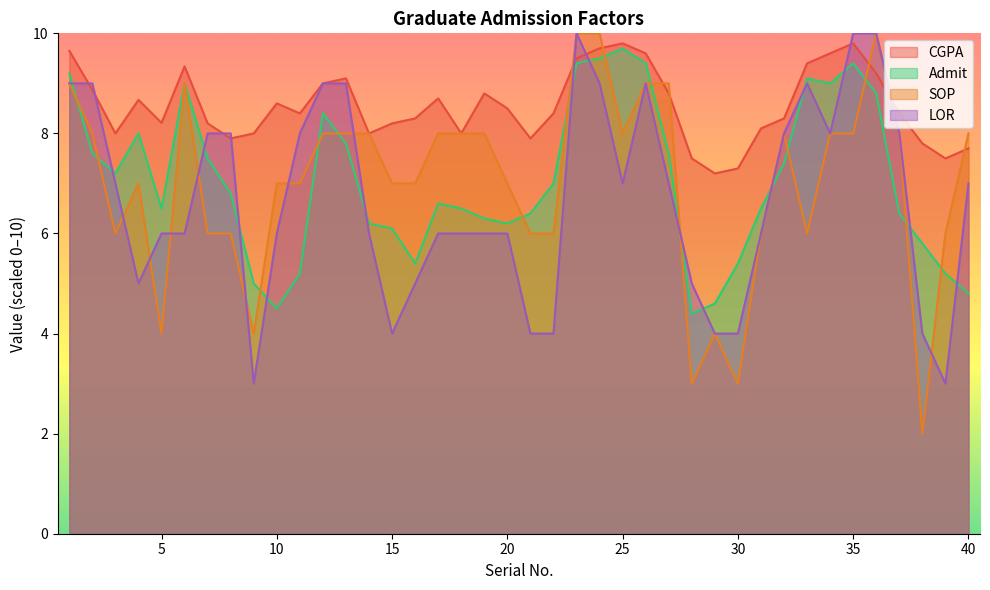

What are all the series names shown in the legend?

CGPA, Admit, SOP, LOR